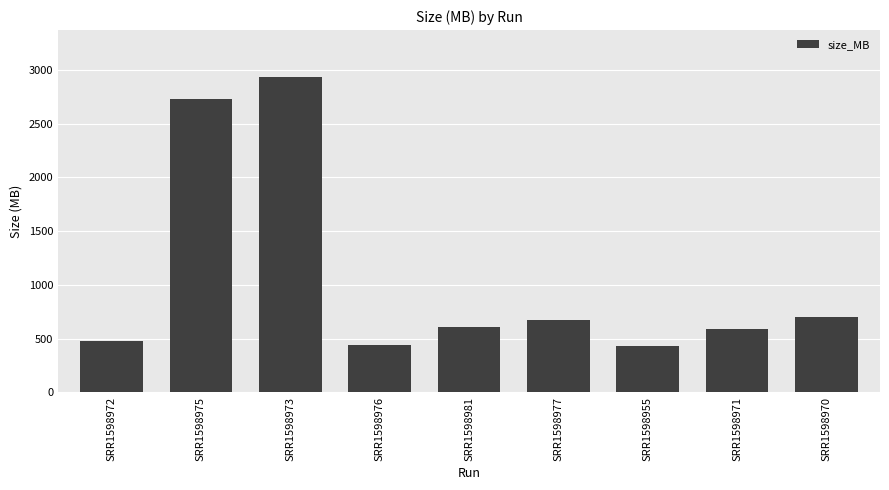

The chart shows a value of 167 at SRR1598976. True or false?

False